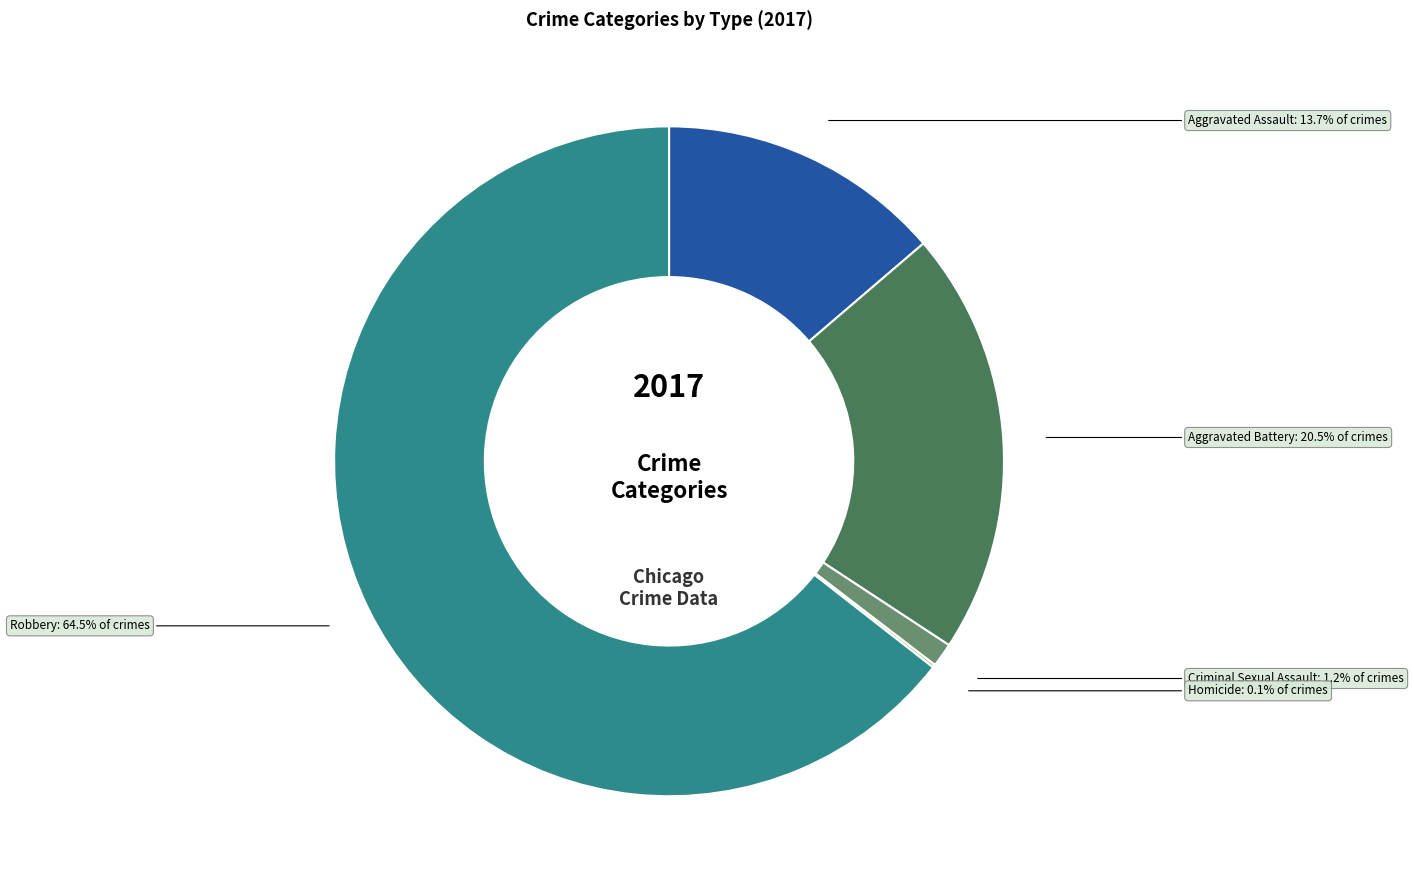

Does any single category account for the majority?

Yes